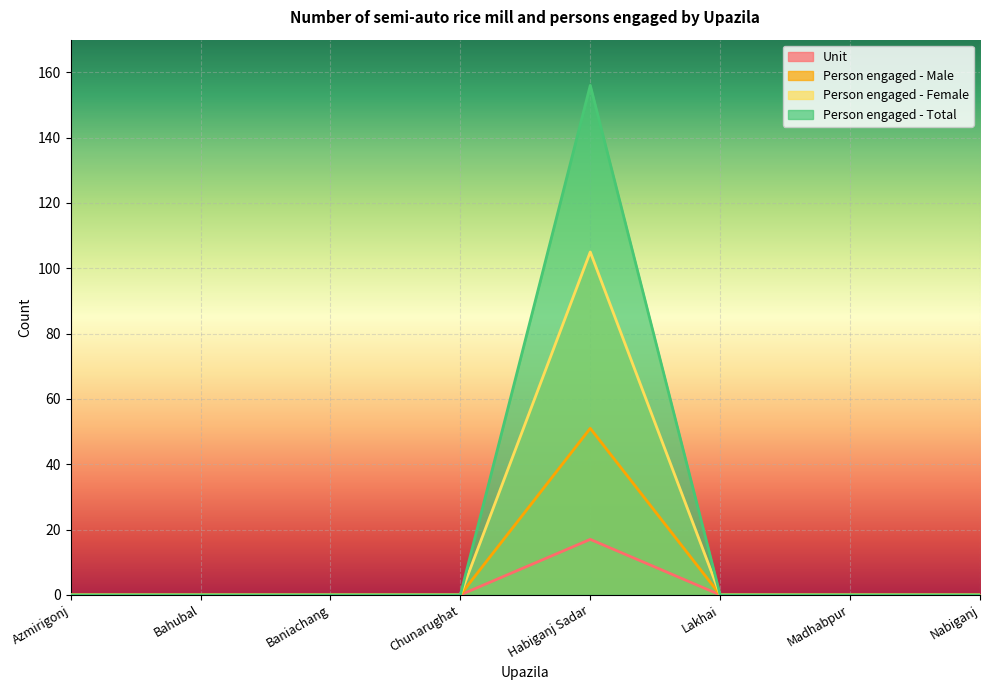

Reading right to left, list all the values displayed in this chart.

Unit: 0	0	0	17	0	0	0	0
Person engaged - Male: 0	0	0	51	0	0	0	0
Person engaged - Female: 0	0	0	105	0	0	0	0
Person engaged - Total: 0	0	0	156	0	0	0	0